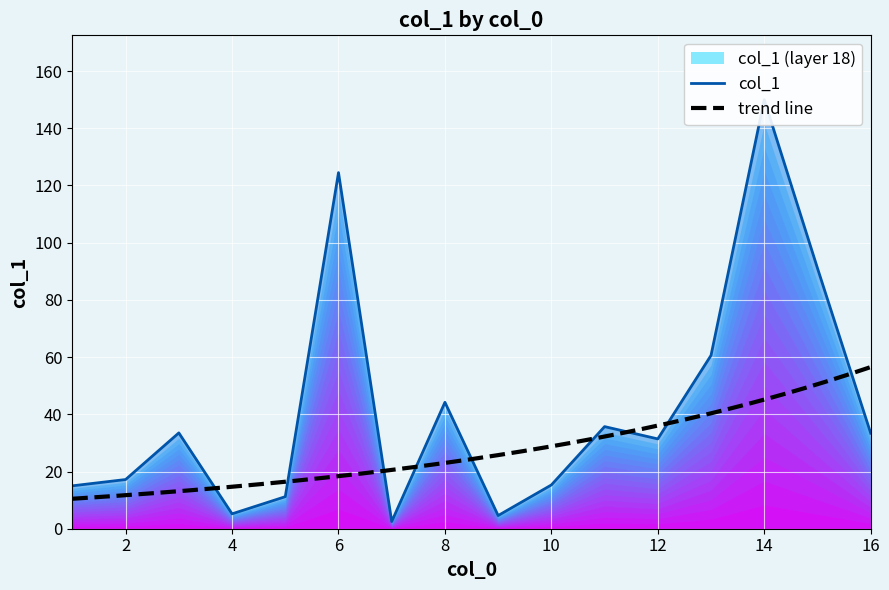

What is the change in value from 10 to 15?

+75.8